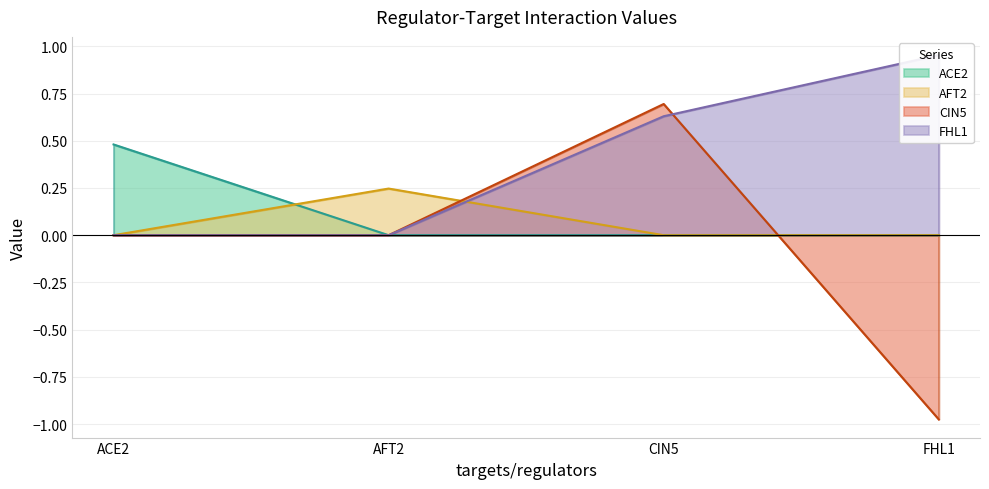

List the series in order of their peak value, lowest first.

AFT2, ACE2, CIN5, FHL1